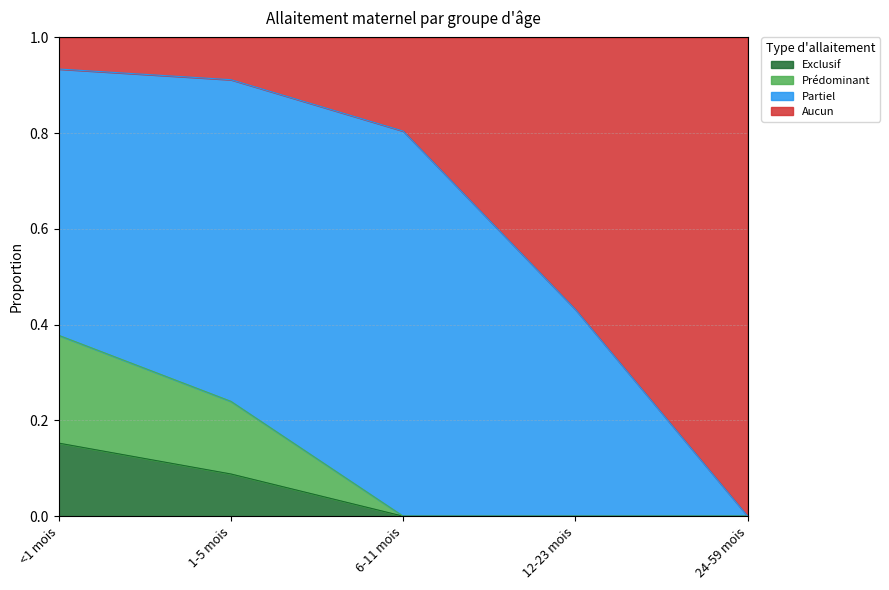

What is the total value across all series at <1 mois?

1.0